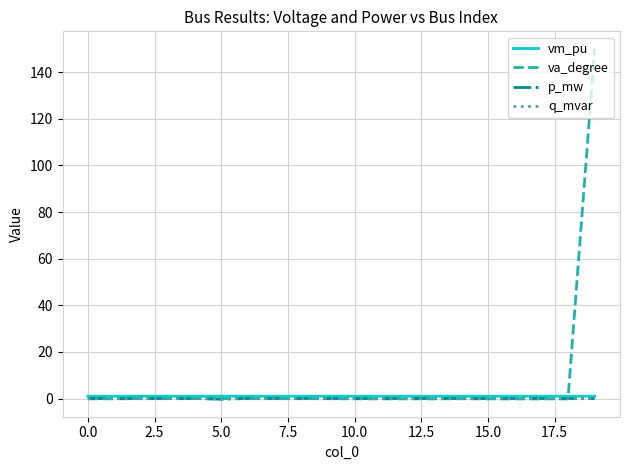

Which series has the widest spread of values?

va_degree